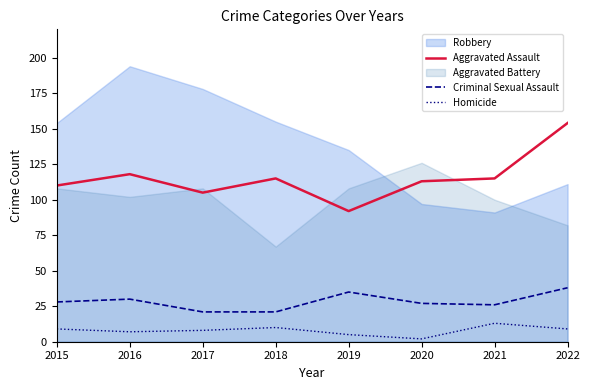

Is the value of Criminal Sexual Assault at 2016 greater than the value of Aggravated Assault at 2017?

No